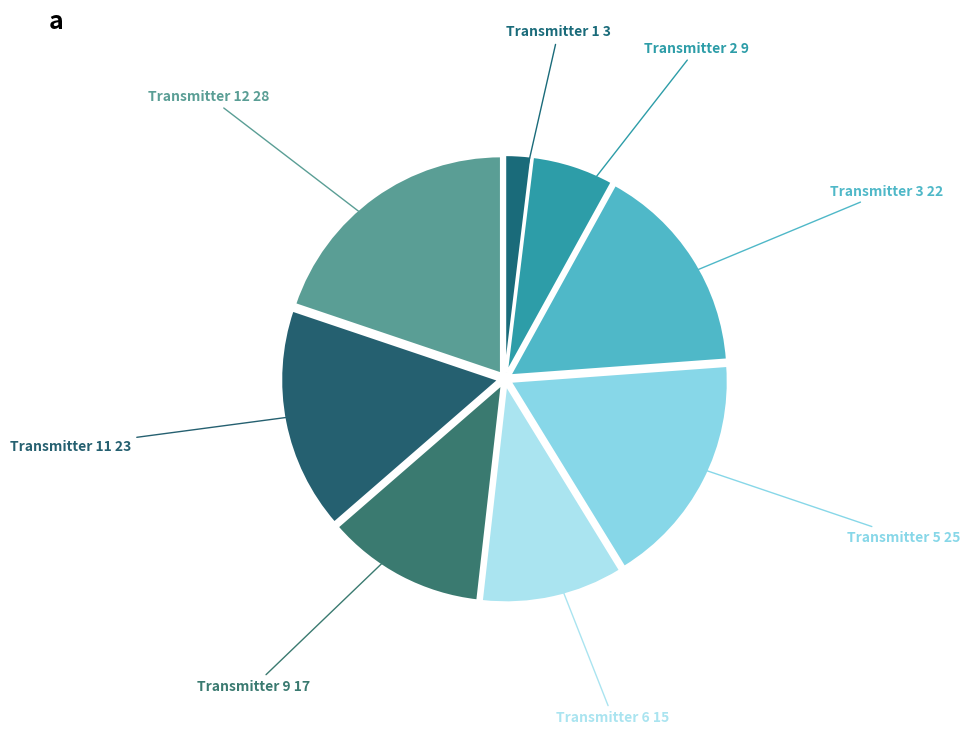

Is the sum of Transmitter 5 and Transmitter 12 greater than half?

No